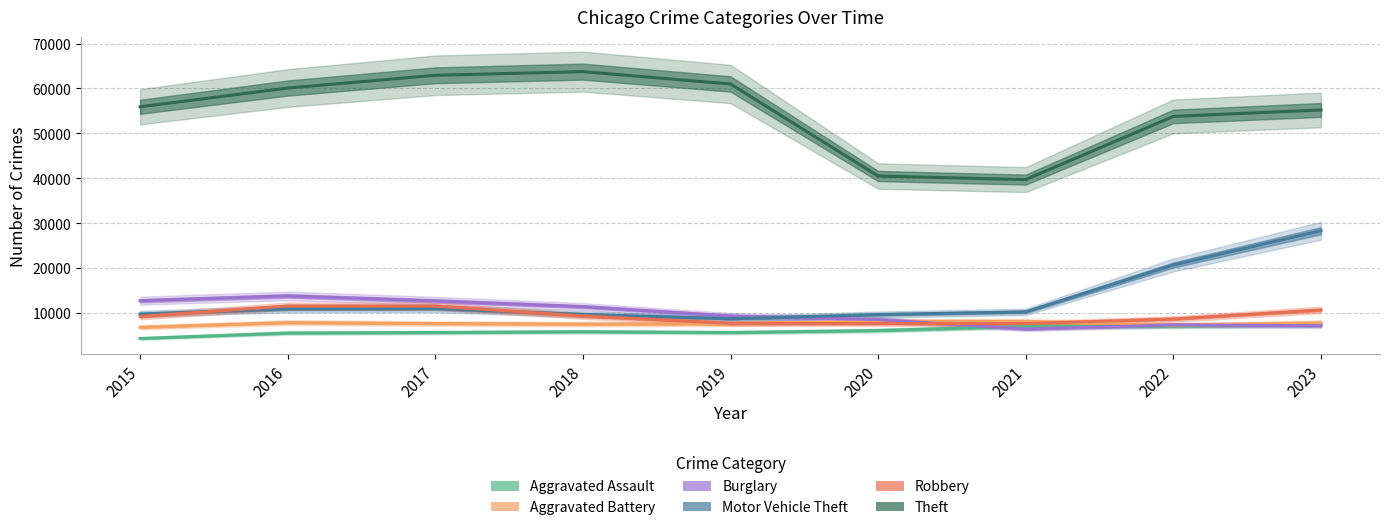

The value of Aggravated Assault at 2020 is 6128. True or false?

True